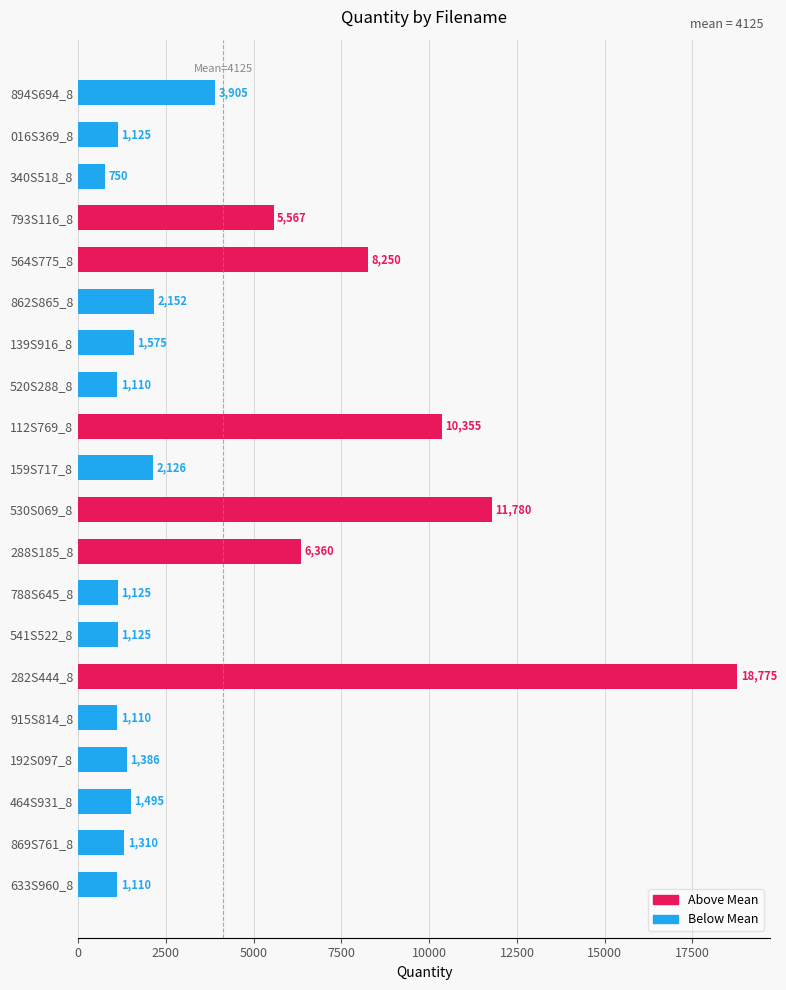

Reading top to bottom, extract all data points from this chart.

3905	1125	750	5567	8250	2152	1575	1110	10355	2126	11780	6360	1125	1125	18775	1110	1386	1495	1310	1110